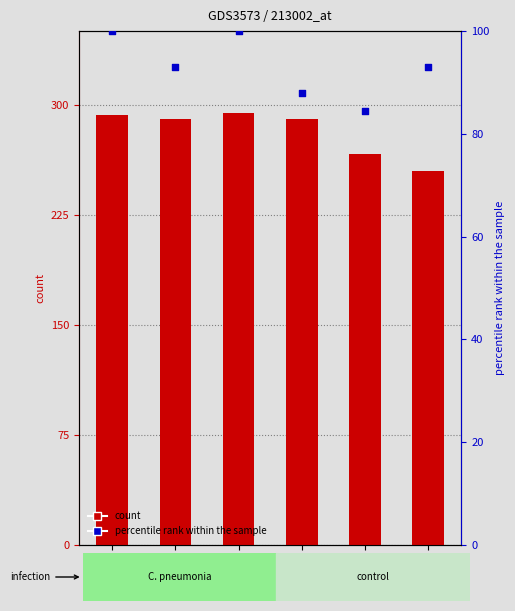

Which series reaches the minimum Y coordinate?

TI